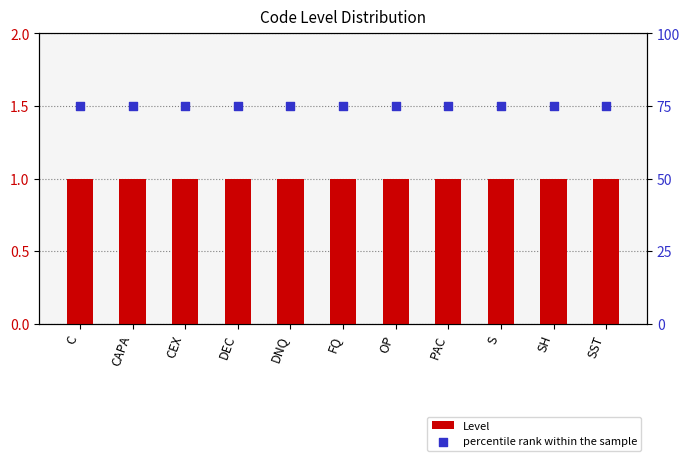

Is the value of Level at CEX greater than the value of percentile rank within the sample at PAC?

No